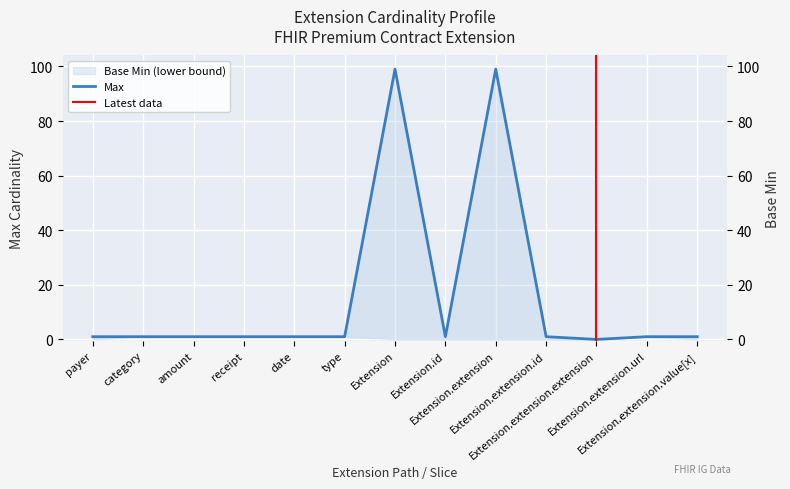

List the labels in order of value, smallest first.

Extension.extension.extension, payer, category, amount, receipt, date, type, Extension.id, Extension.extension.id, Extension.extension.url, Extension.extension.value[x], Extension, Extension.extension